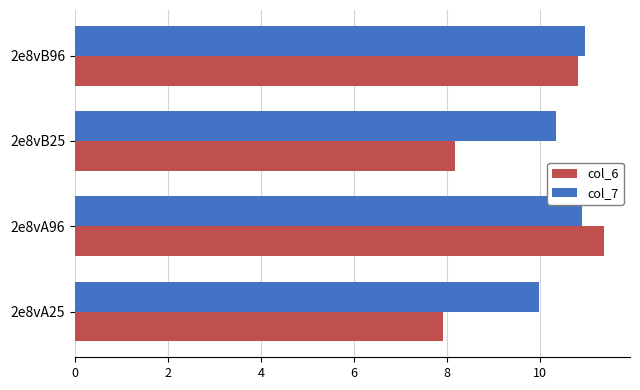

Which series has the largest total across all categories?

col_7